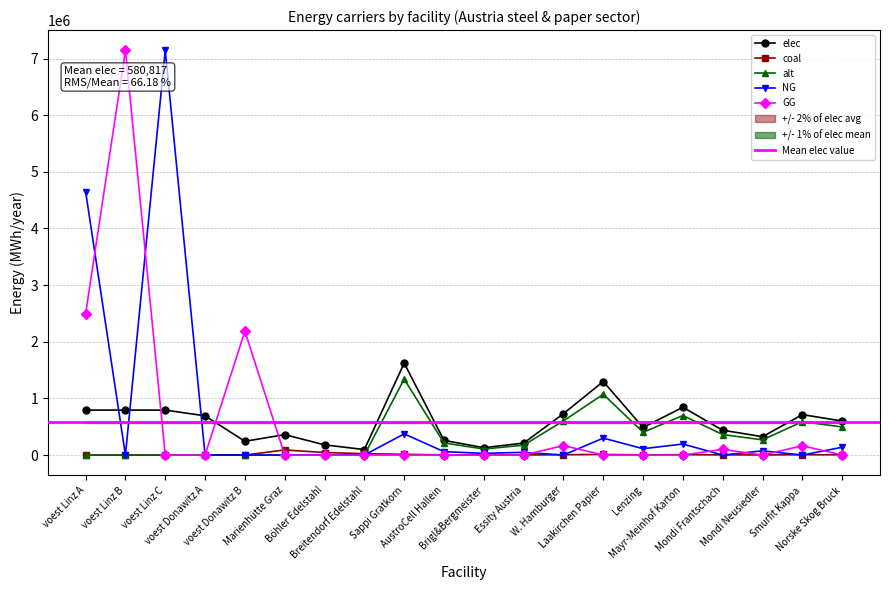

What is the difference between the maximum and minimum values in the elec series?

1526339.8